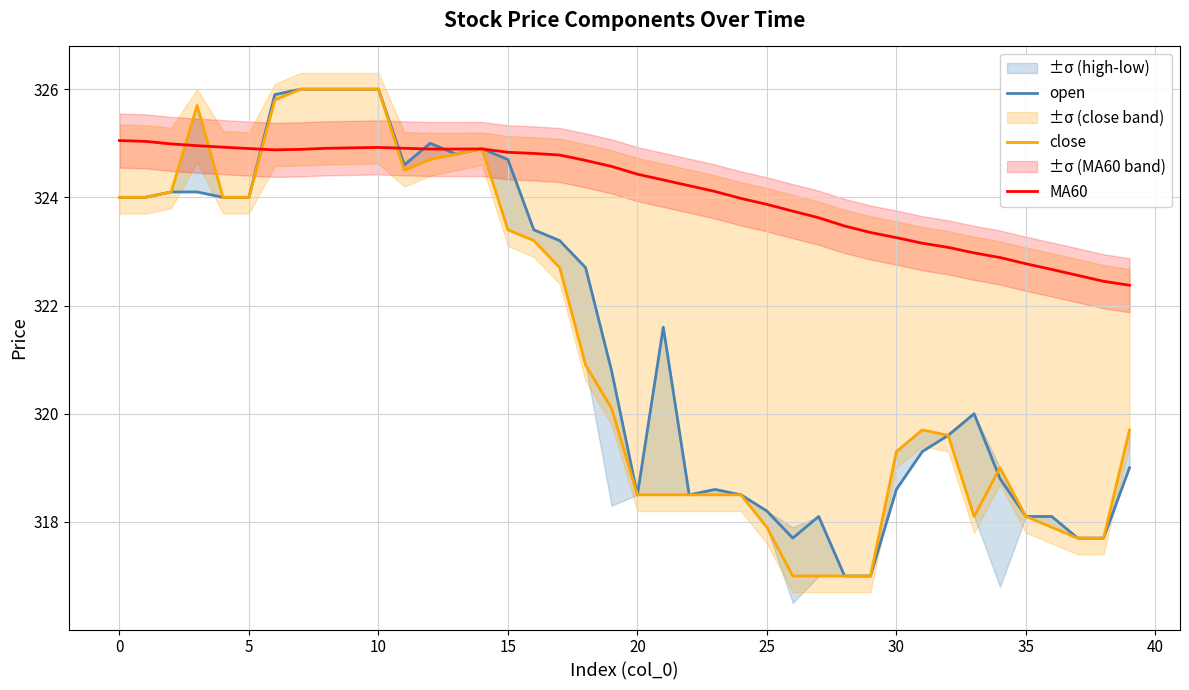

How many interior local valleys does the open series have?

5